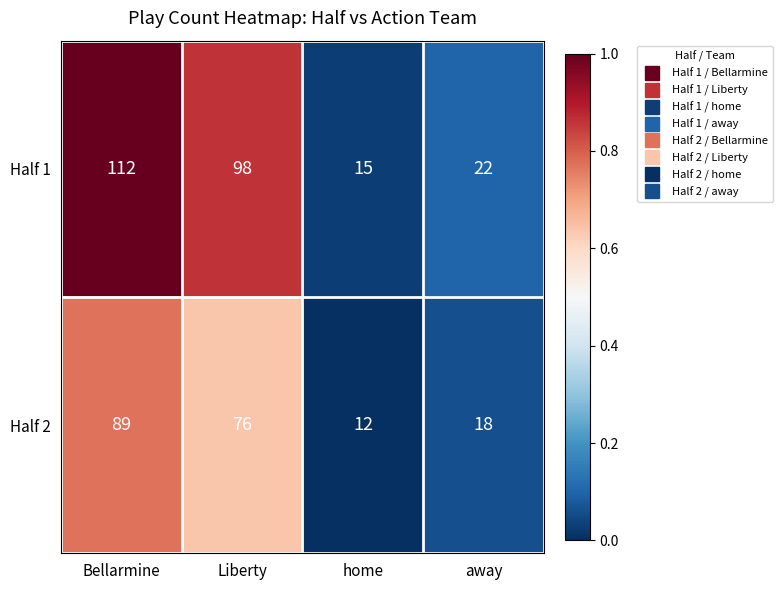

What is the maximum value shown in the chart?

112